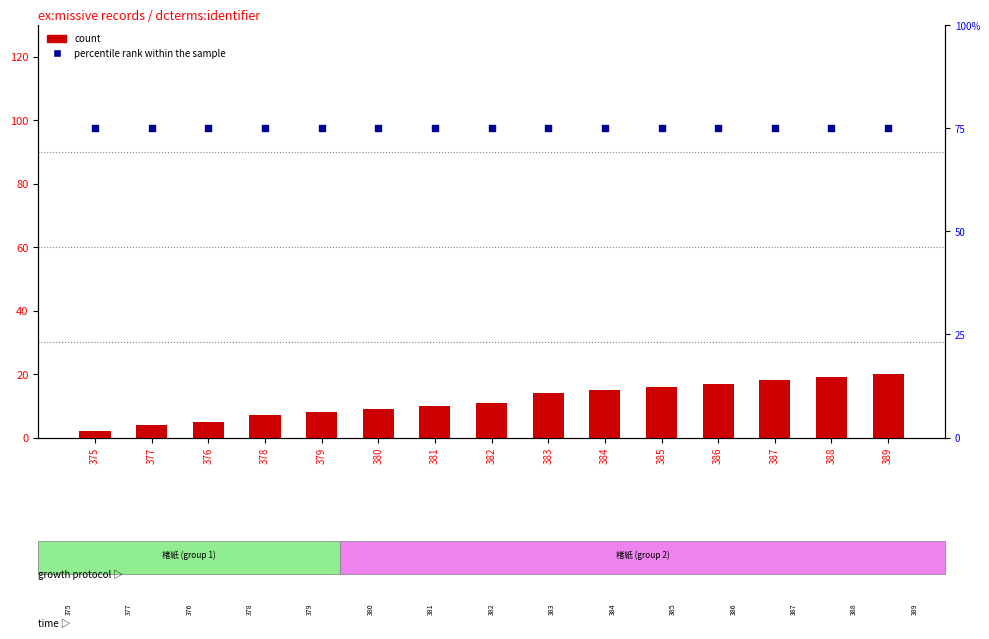

Is the value of count at 382 greater than the value of percentile rank within the sample at 380?

No